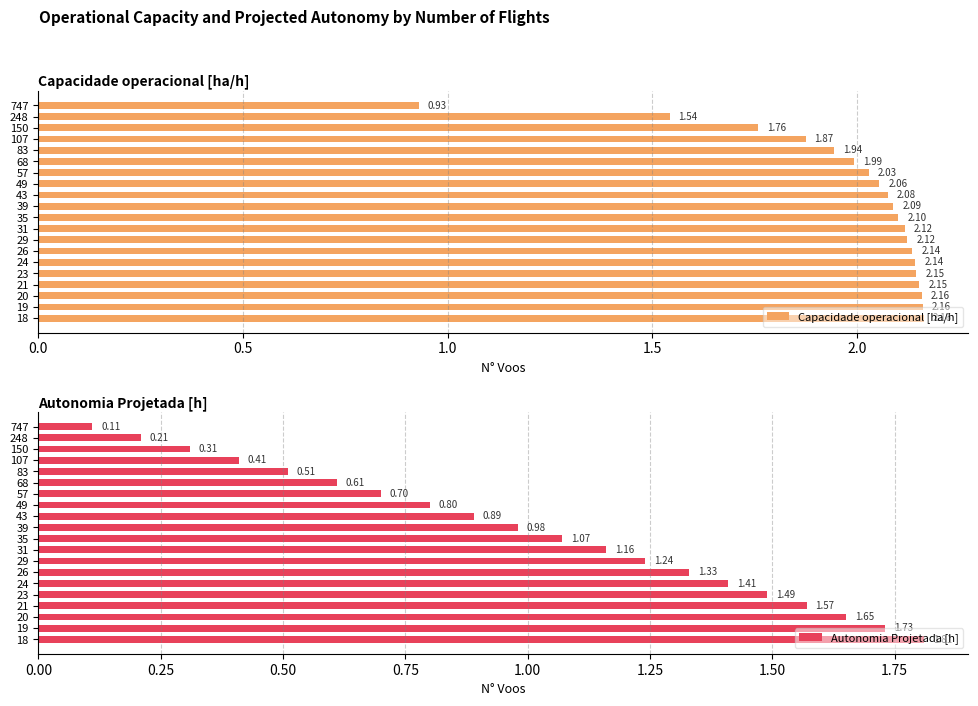

What is the difference between the maximum and minimum values in the Autonomia Projetada [h] series?

1.7